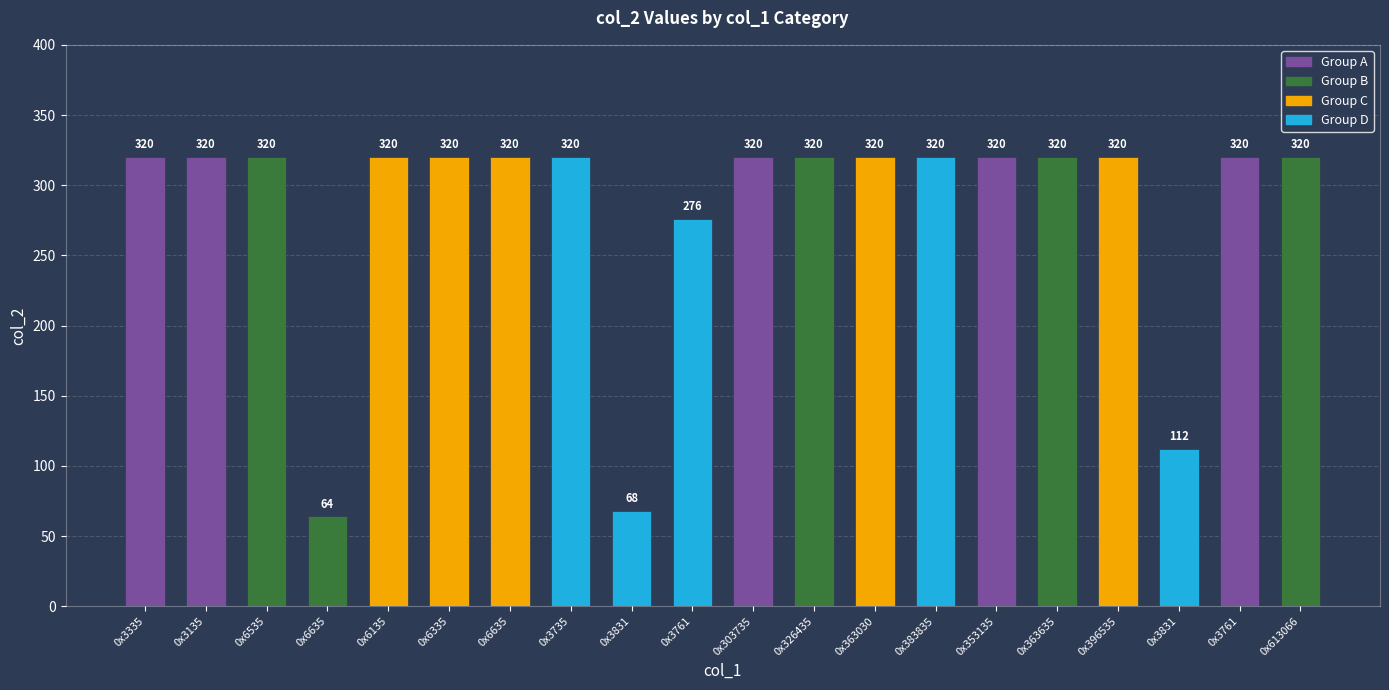

How many data points does each series have?

20